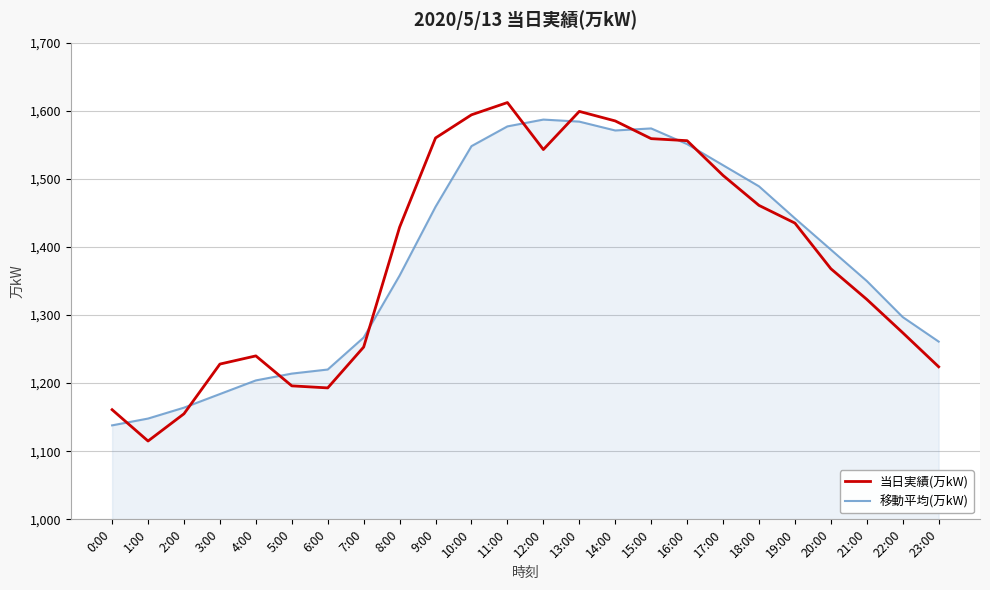

Between 16:00 and 23:00, which series saw the biggest shift?

当日実績(万kW)